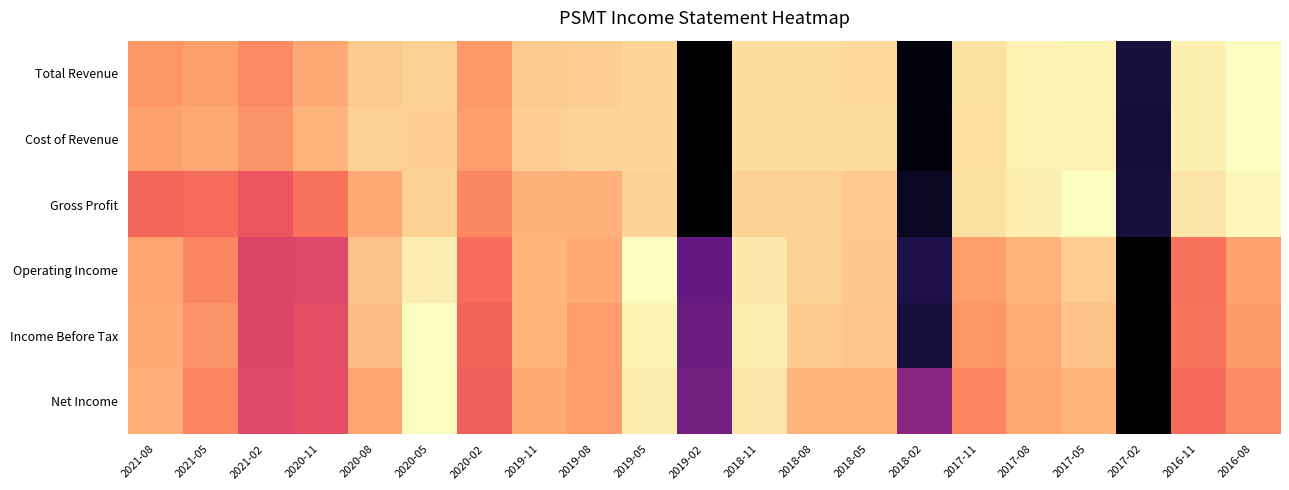

Reading right to left, extract all data points from this chart.

Total Revenue: 2016-08=0.0	2016-11=0.0	2017-02=0.9	2017-05=0.0	2017-08=0.0	2017-11=0.1	2018-02=1.0	2018-05=0.1	2018-08=0.1	2018-11=0.1	2019-02=1.0	2019-05=0.1	2019-08=0.1	2019-11=0.1	2020-02=0.2	2020-05=0.1	2020-08=0.1	2020-11=0.2	2021-02=0.2	2021-05=0.2	2021-08=0.2
Cost of Revenue: 2016-08=0.0	2016-11=0.0	2017-02=0.9	2017-05=0.0	2017-08=0.0	2017-11=0.1	2018-02=1.0	2018-05=0.1	2018-08=0.1	2018-11=0.1	2019-02=1.0	2019-05=0.1	2019-08=0.1	2019-11=0.1	2020-02=0.2	2020-05=0.1	2020-08=0.1	2020-11=0.2	2021-02=0.2	2021-05=0.2	2021-08=0.2
Gross Profit: 2016-08=0.0	2016-11=0.1	2017-02=0.9	2017-05=0.0	2017-08=0.0	2017-11=0.1	2018-02=0.9	2018-05=0.1	2018-08=0.1	2018-11=0.1	2019-02=1.0	2019-05=0.1	2019-08=0.2	2019-11=0.2	2020-02=0.2	2020-05=0.1	2020-08=0.2	2020-11=0.3	2021-02=0.4	2021-05=0.3	2021-08=0.3
Operating Income: 2016-08=0.2	2016-11=0.3	2017-02=1.0	2017-05=0.1	2017-08=0.2	2017-11=0.2	2018-02=0.9	2018-05=0.1	2018-08=0.1	2018-11=0.0	2019-02=0.7	2019-05=0.0	2019-08=0.2	2019-11=0.2	2020-02=0.3	2020-05=0.0	2020-08=0.1	2020-11=0.4	2021-02=0.4	2021-05=0.3	2021-08=0.2
Income Before Tax: 2016-08=0.2	2016-11=0.3	2017-02=1.0	2017-05=0.1	2017-08=0.2	2017-11=0.2	2018-02=0.9	2018-05=0.1	2018-08=0.1	2018-11=0.0	2019-02=0.7	2019-05=0.0	2019-08=0.2	2019-11=0.2	2020-02=0.3	2020-05=0.0	2020-08=0.1	2020-11=0.4	2021-02=0.4	2021-05=0.2	2021-08=0.2
Net Income: 2016-08=0.2	2016-11=0.3	2017-02=1.0	2017-05=0.2	2017-08=0.2	2017-11=0.2	2018-02=0.6	2018-05=0.2	2018-08=0.2	2018-11=0.0	2019-02=0.7	2019-05=0.0	2019-08=0.2	2019-11=0.2	2020-02=0.3	2020-05=0.0	2020-08=0.2	2020-11=0.4	2021-02=0.4	2021-05=0.2	2021-08=0.2